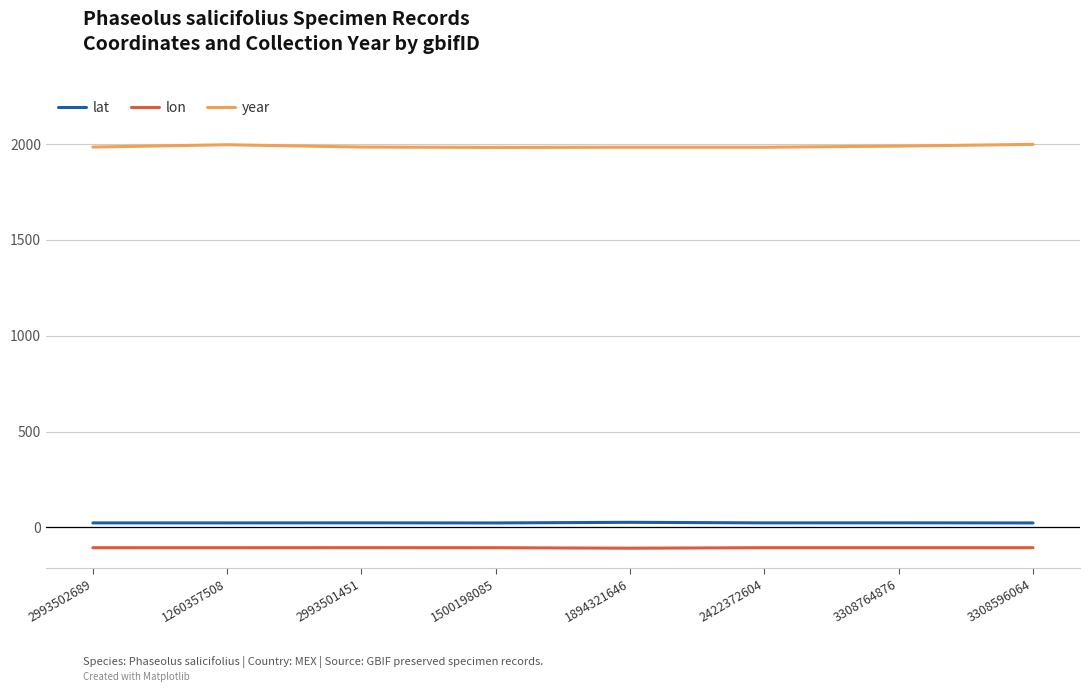

True or false: lat has a value of 26.7 at 1894321646.

True